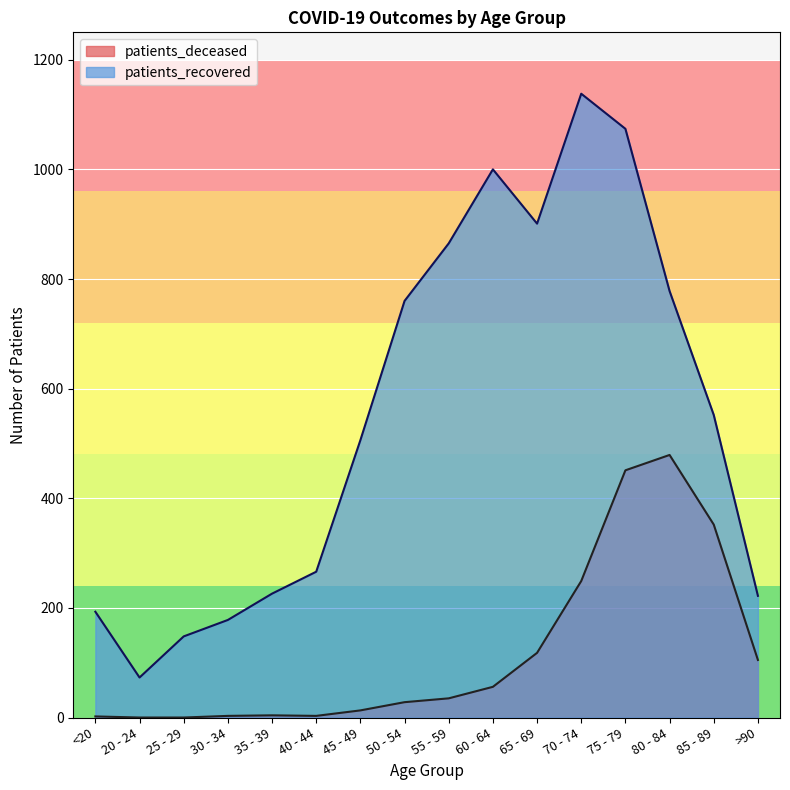

At which category is the sum across all series the highest?

75 - 79